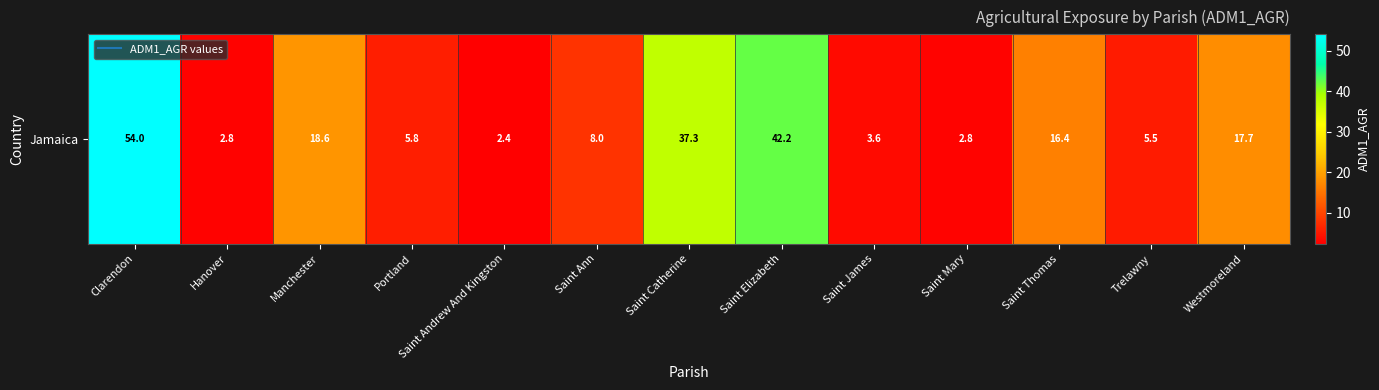

Which category has the lowest value across all series?

Saint Andrew And Kingston